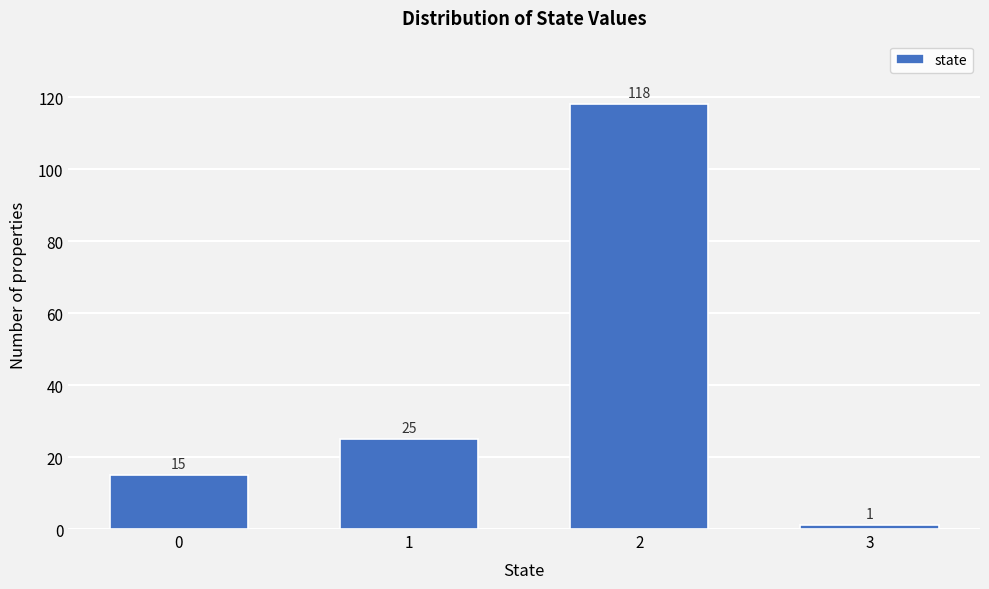

Reading left to right, transcribe all the data shown in this chart.

0=15	1=25	2=118	3=1